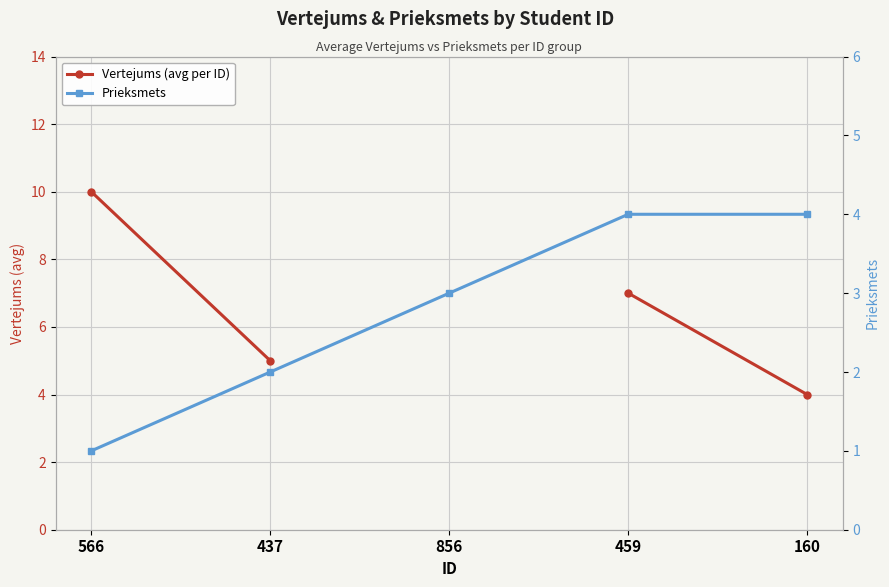

At which category does the chart reach its minimum across all series?

566